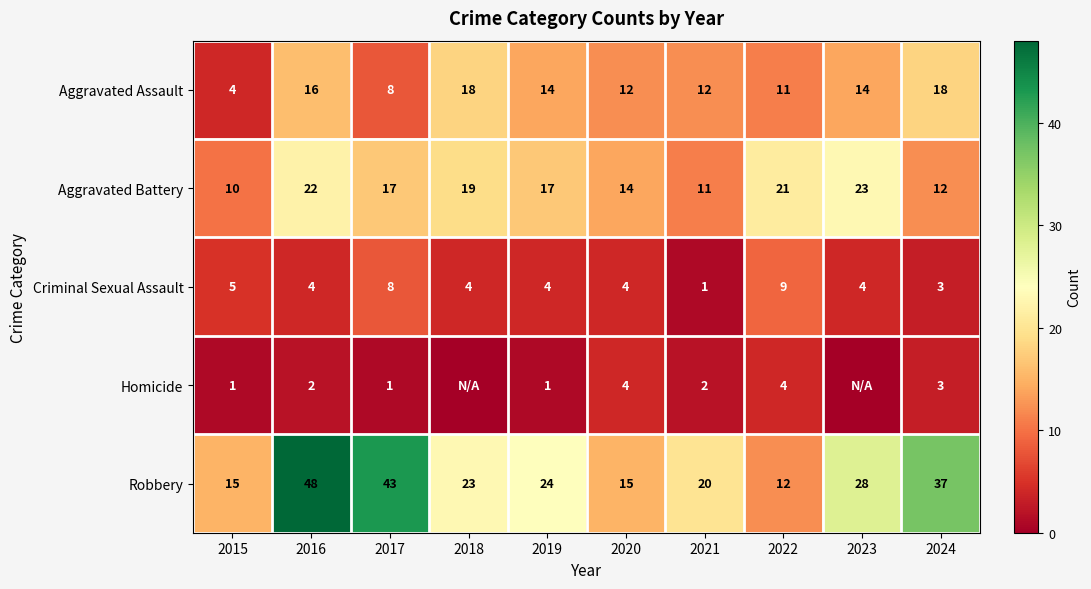

What is the difference between the highest and lowest values at 2019?

23